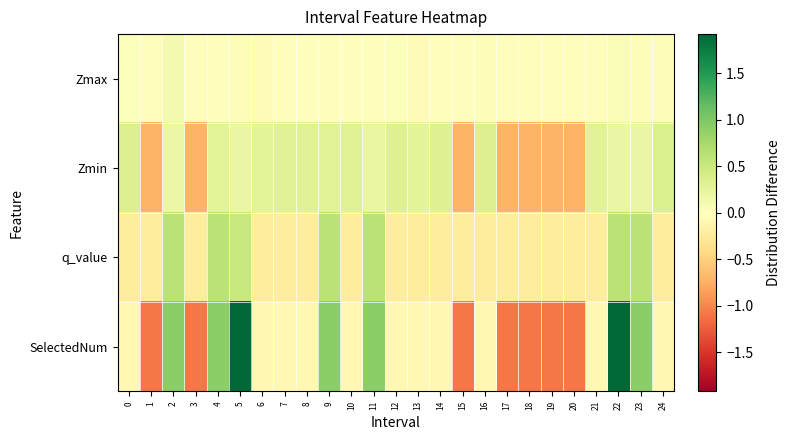

Rank the series by their maximum value, from highest to lowest.

SelectedNum, q_value, Zmin, Zmax